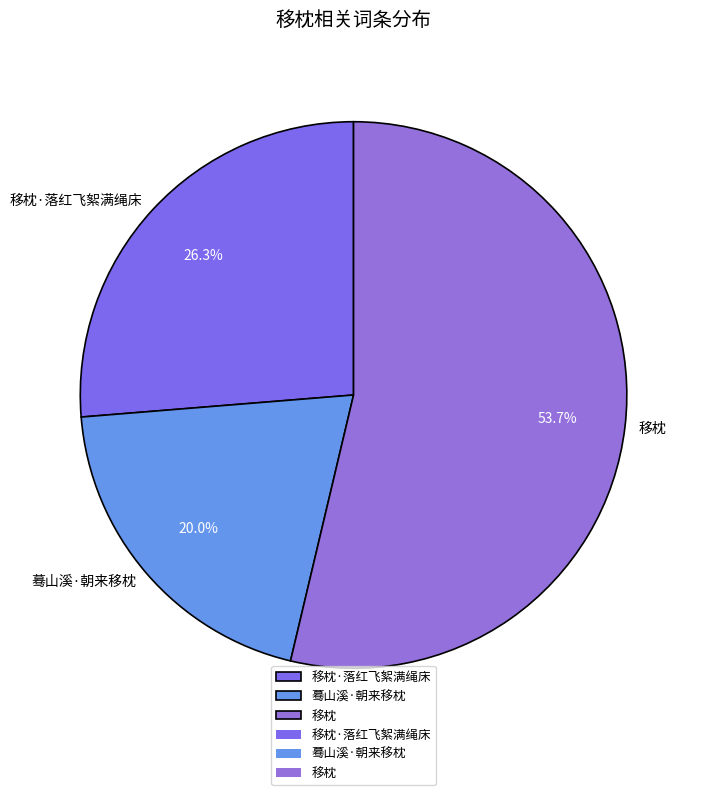

Combined, do 移枕·落红飞絮满绳床 and 蓦山溪·朝来移枕 account for over 50%?

No